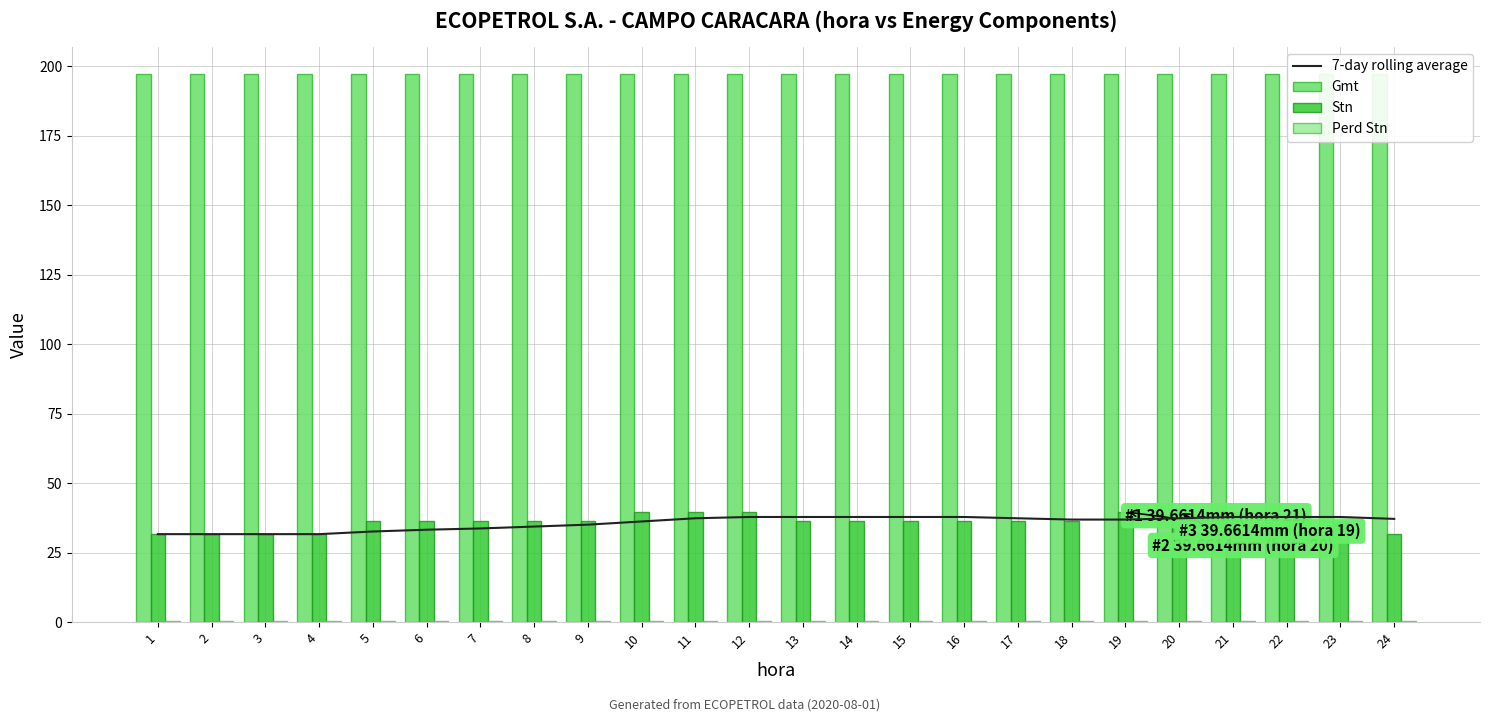

What is the lowest value of the Gmt series?

197.0